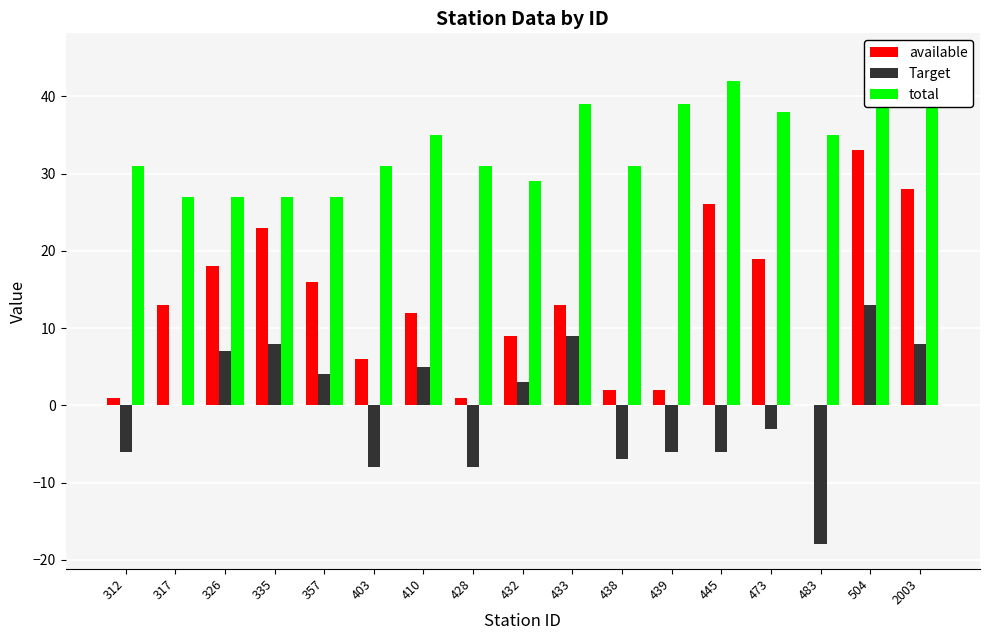

What is the greatest value displayed?

45